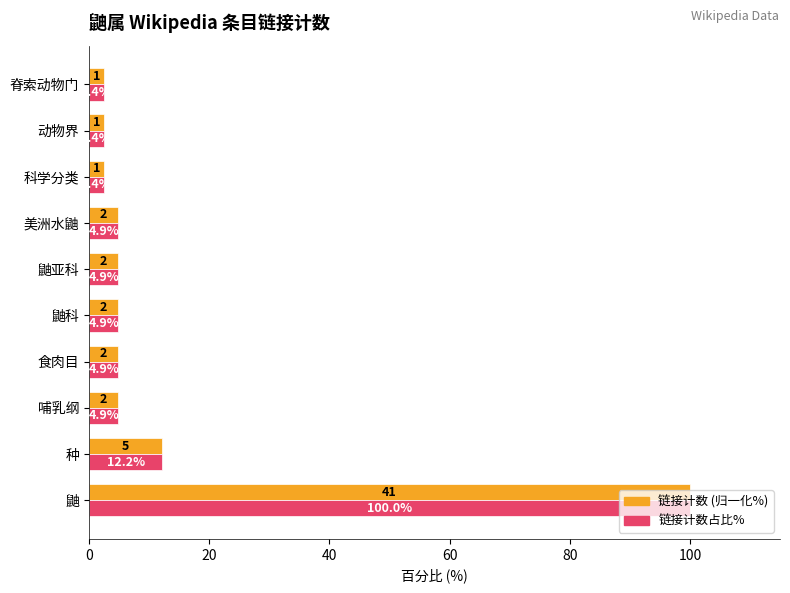

The 链接计数 (归一化%) series shows 4.9 at 美洲水鼬. True or false?

True